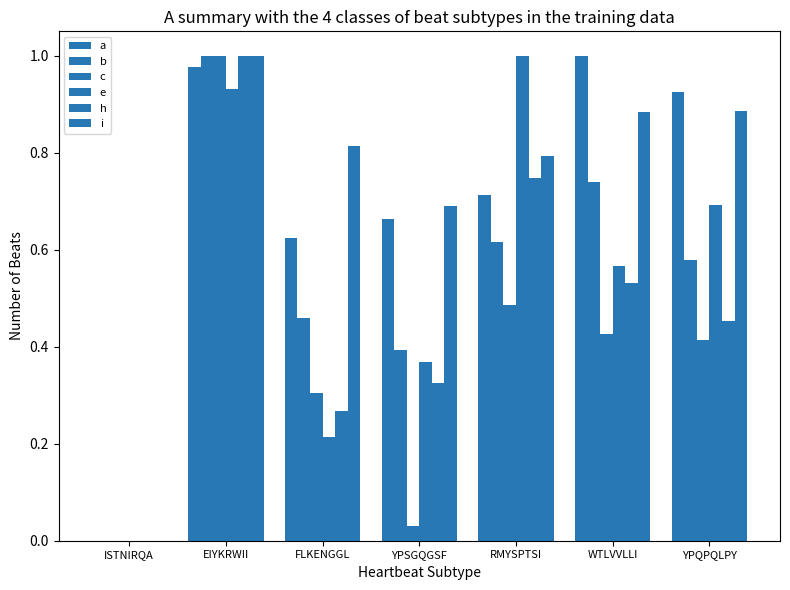

What is the label of the 1st bar from the left?

ISTNIRQA